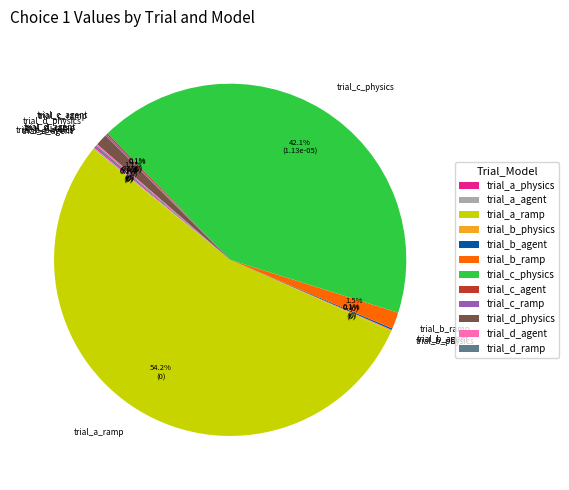

Which slice represents more than half of the pie?

trial_a_ramp